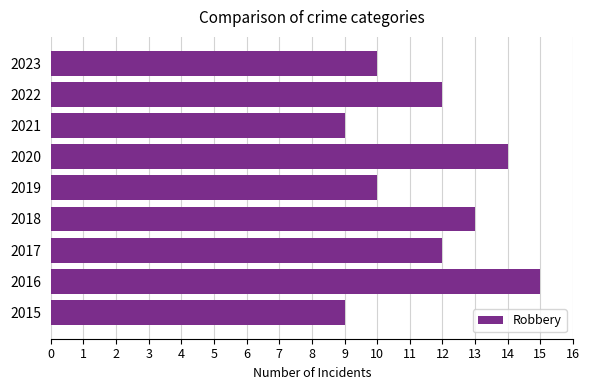

Reading top to bottom, transcribe all the data shown in this chart.

10	12	9	14	10	13	12	15	9